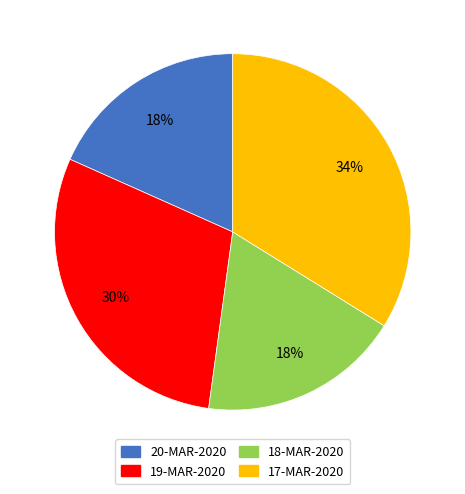

Is it true that 20-MAR-2020 is 18% of the pie?

True